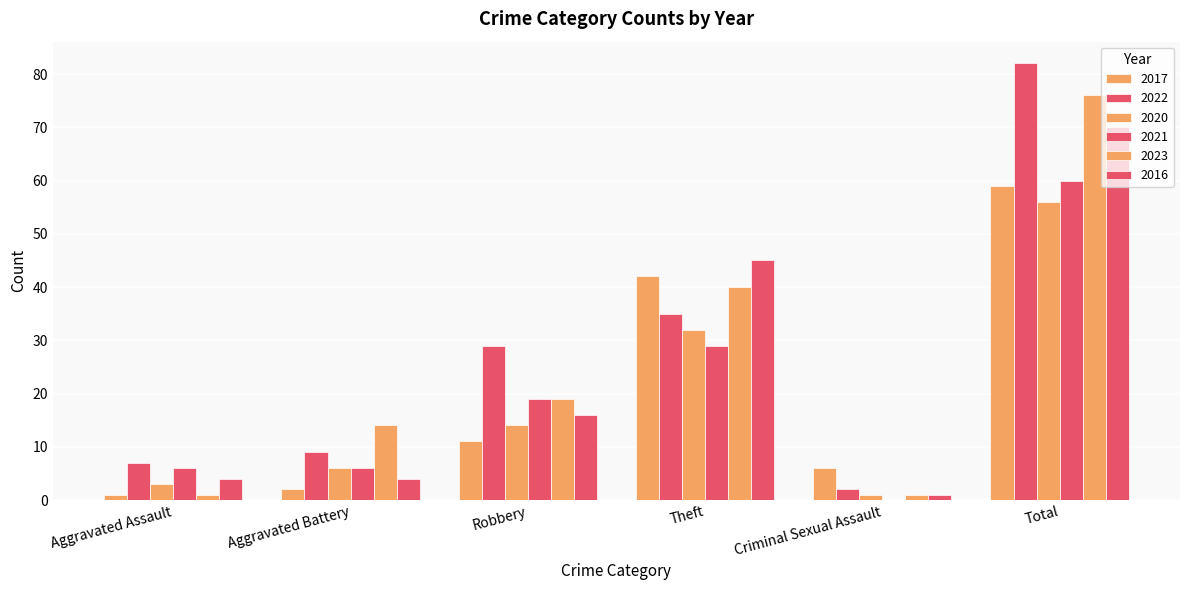

Which has a higher value, Robbery or Theft?

Theft